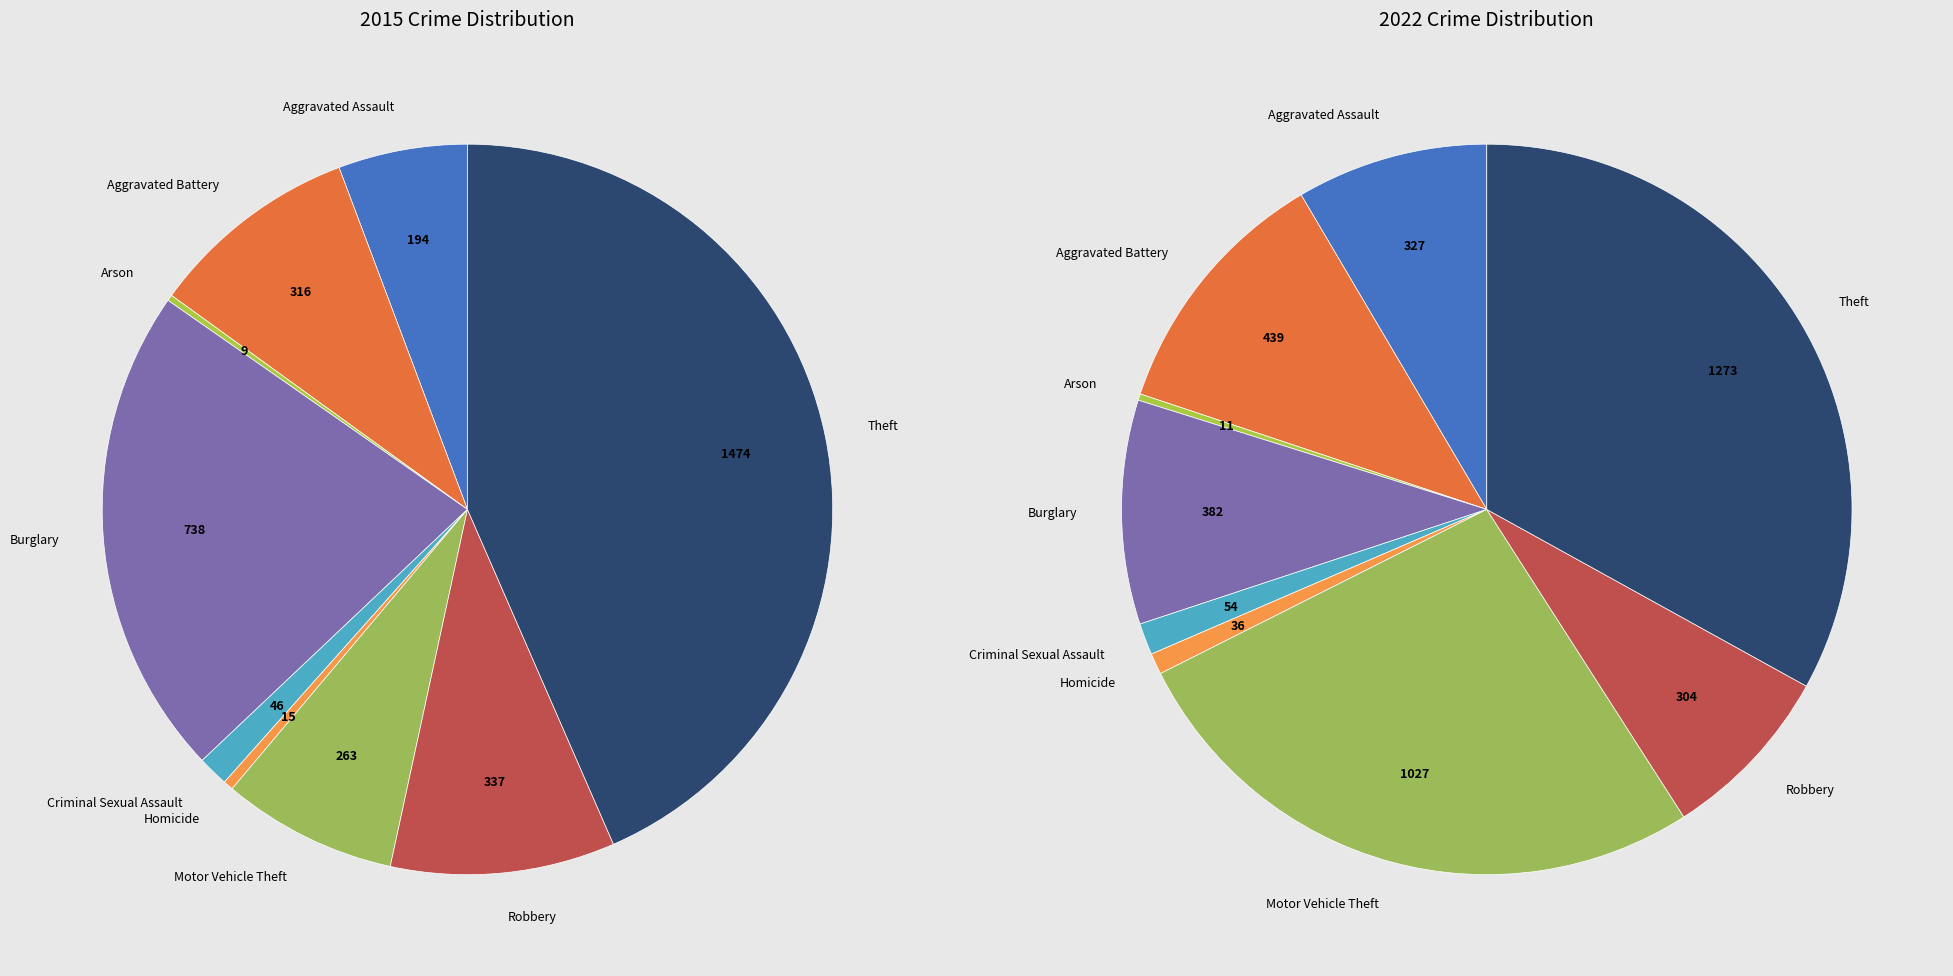

To the nearest percent, what is the difference between the largest and smallest slice percentages?

33%